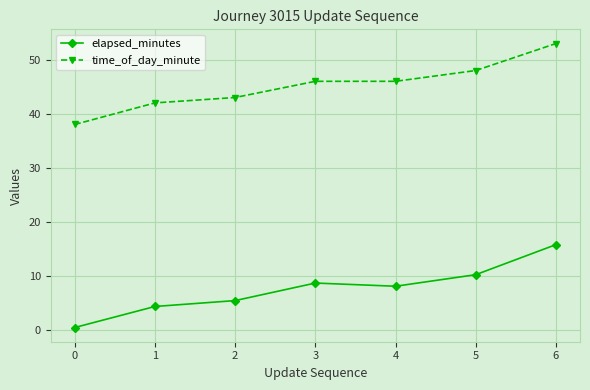

Between 0 and 2, which series saw the biggest shift?

time_of_day_minute